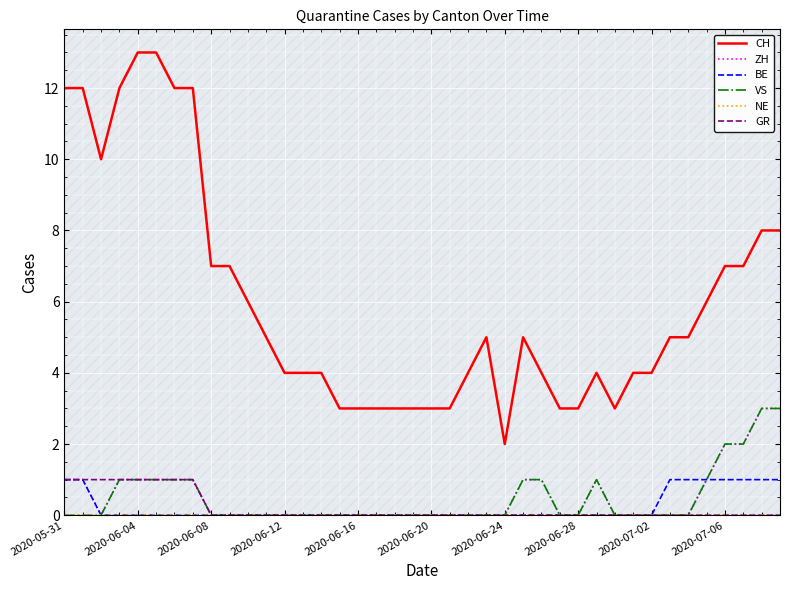

What is the difference between the maximum and minimum values in the BE series?

1